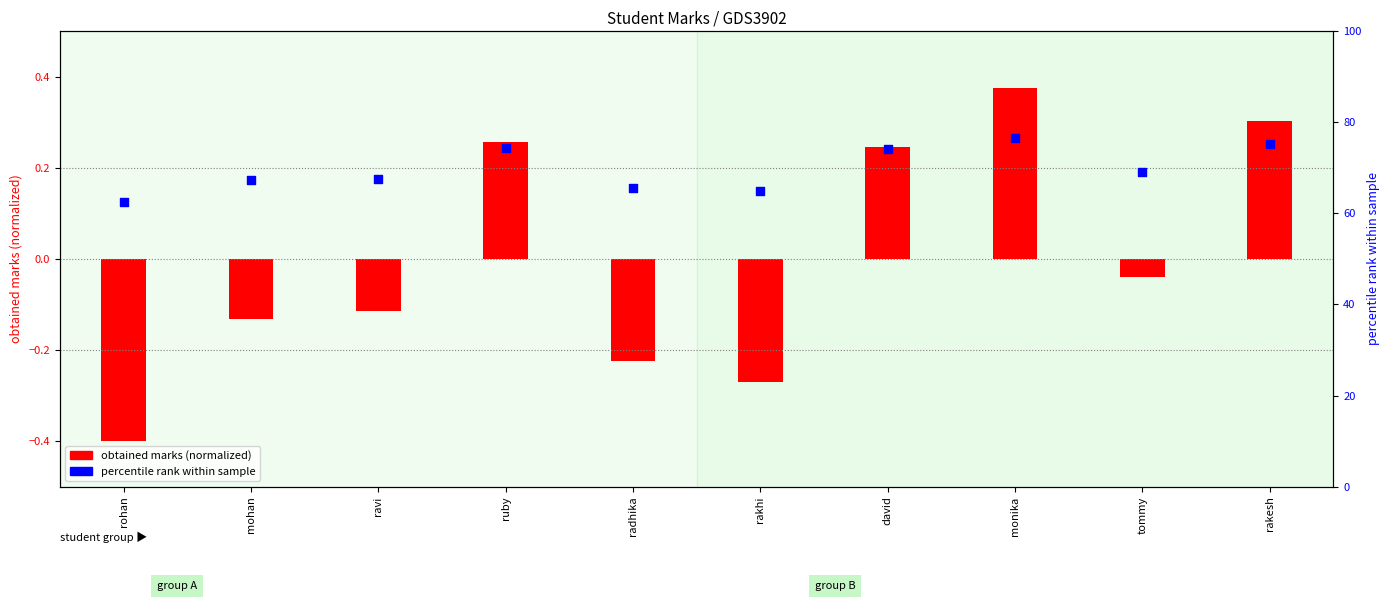

Which series has the widest spread of Y values?

percentile rank within sample